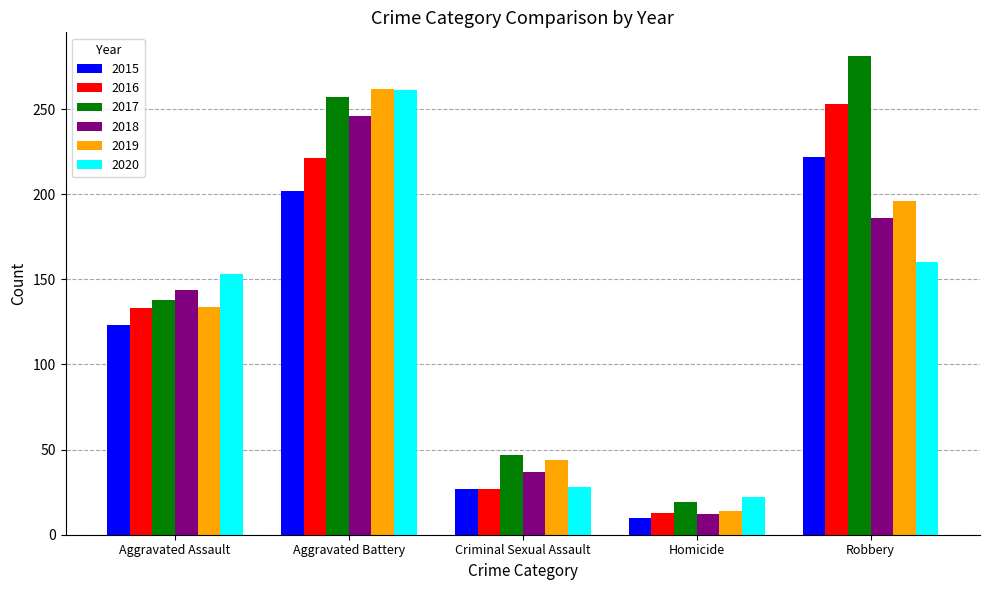

Reading left to right, what are all the values shown in this chart?

2015: Aggravated Assault=123	Aggravated Battery=202	Criminal Sexual Assault=27	Homicide=10	Robbery=222
2016: Aggravated Assault=133	Aggravated Battery=221	Criminal Sexual Assault=27	Homicide=13	Robbery=253
2017: Aggravated Assault=138	Aggravated Battery=257	Criminal Sexual Assault=47	Homicide=19	Robbery=281
2018: Aggravated Assault=144	Aggravated Battery=246	Criminal Sexual Assault=37	Homicide=12	Robbery=186
2019: Aggravated Assault=134	Aggravated Battery=262	Criminal Sexual Assault=44	Homicide=14	Robbery=196
2020: Aggravated Assault=153	Aggravated Battery=261	Criminal Sexual Assault=28	Homicide=22	Robbery=160